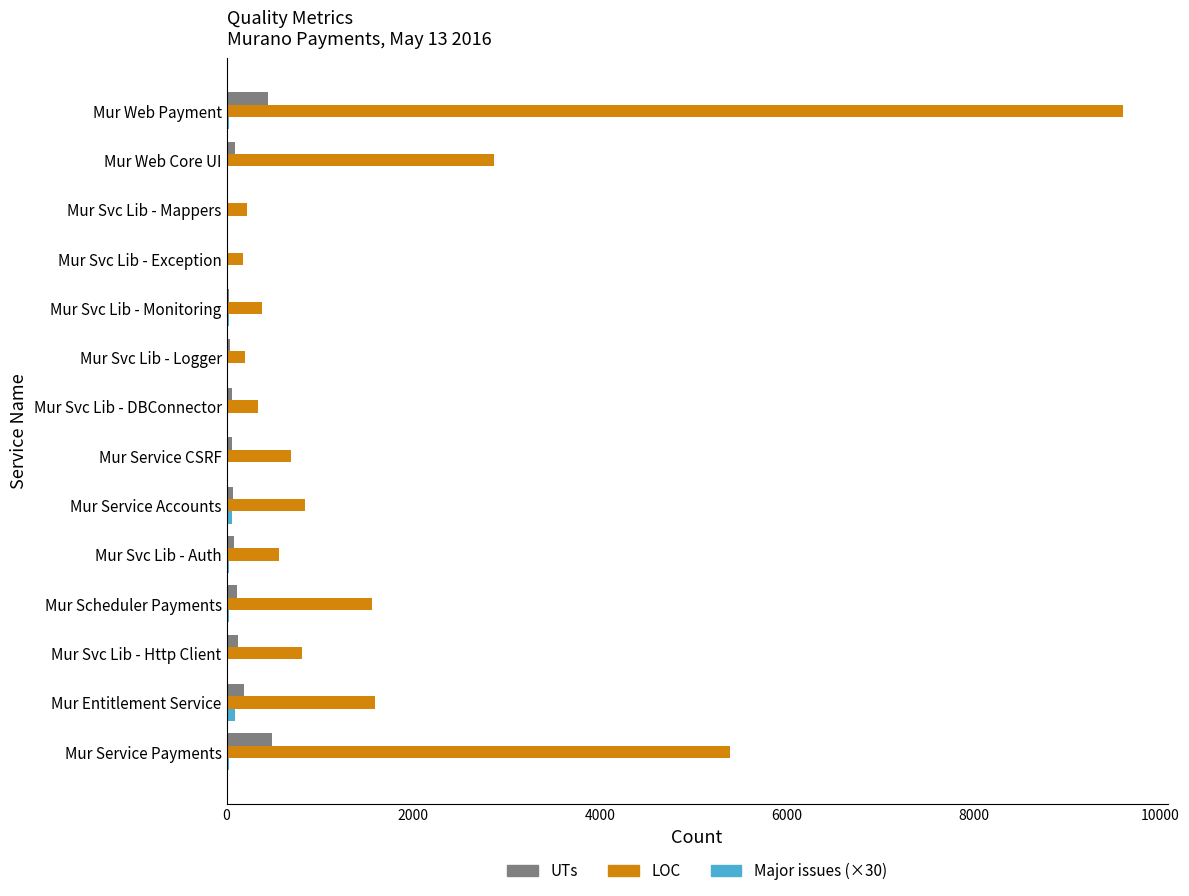

Which series has the largest total across all categories?

LOC